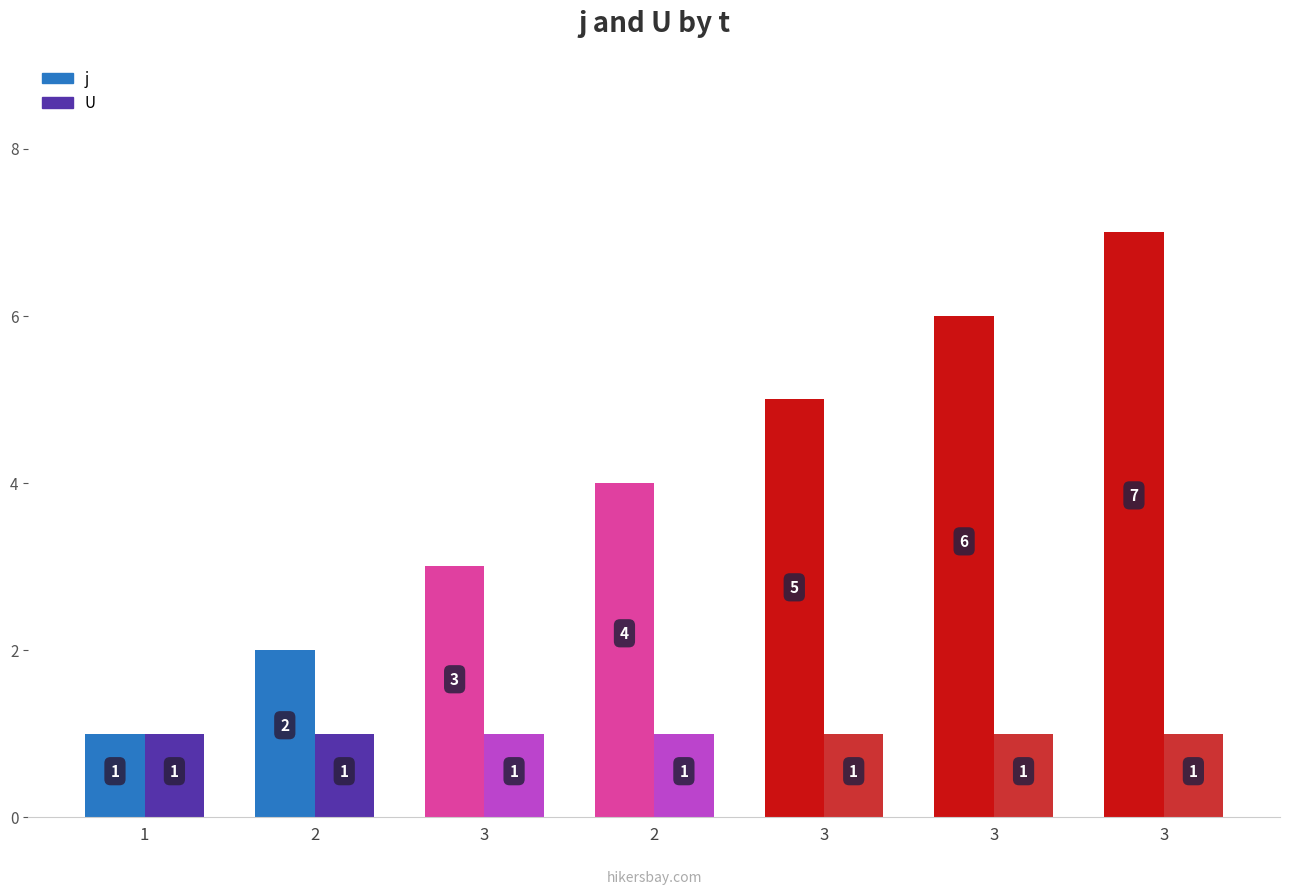

What are all the series names shown in the legend?

j, U